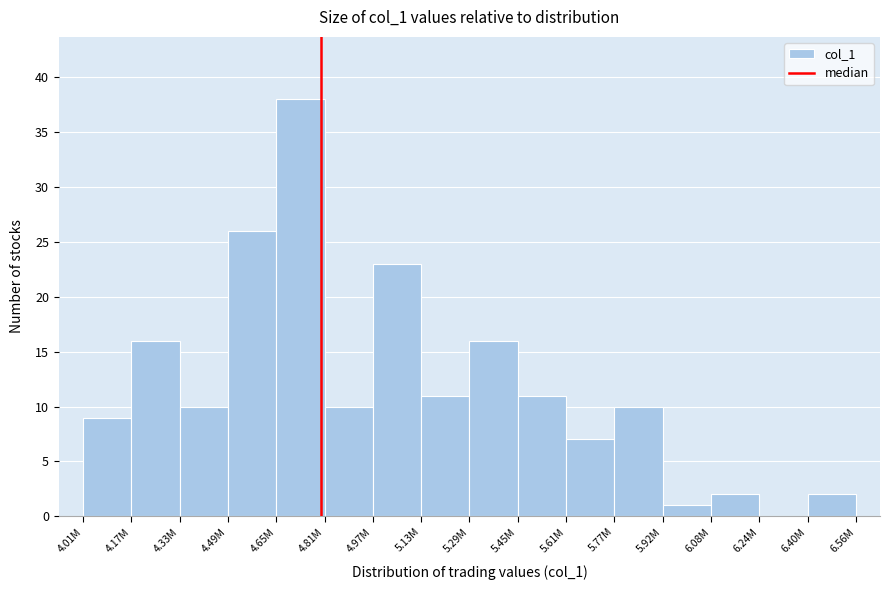

Reading right to left, what are all the values shown in this chart?

6.40M=2	6.24M=0	6.08M=2	5.92M=1	5.77M=10	5.61M=7	5.45M=11	5.29M=16	5.13M=11	4.97M=23	4.81M=10	4.65M=38	4.49M=26	4.33M=10	4.17M=16	4.01M=9